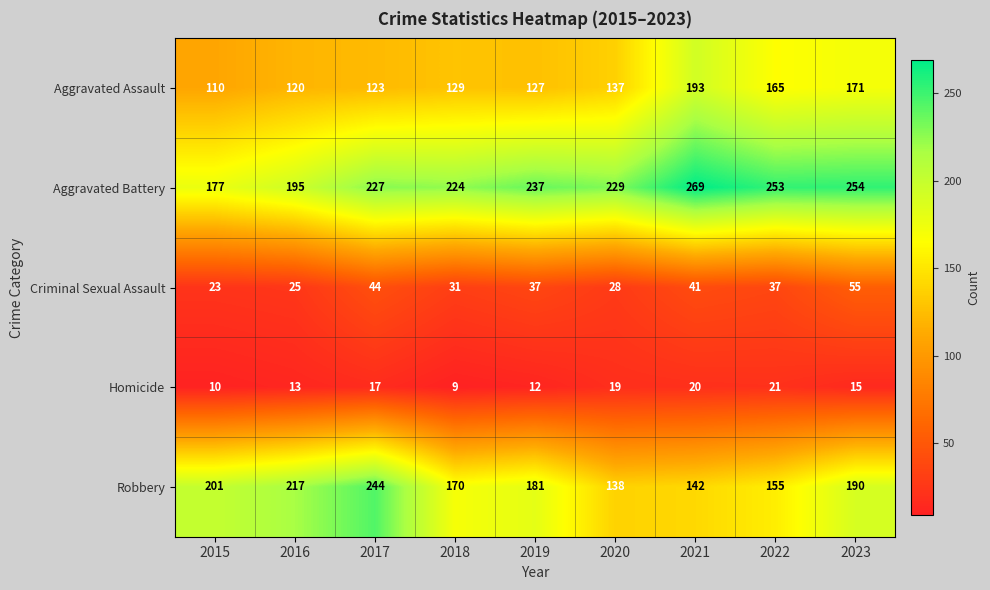

What is the difference between the highest and lowest values at 2015?

191